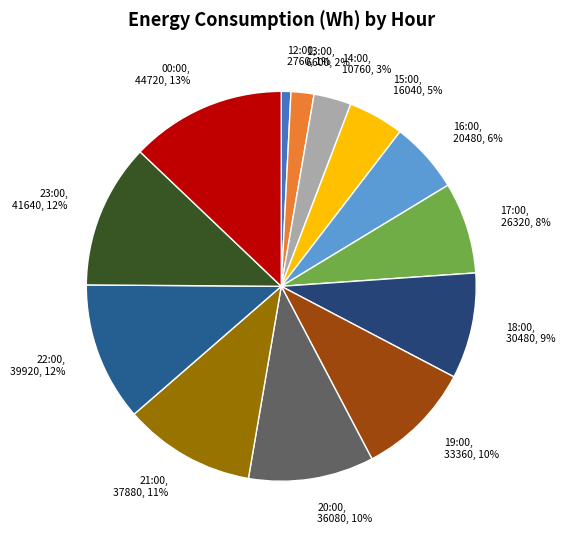

Combined, do 18:00, 30480, 9% and 14:00, 10760, 3% account for over 50%?

No